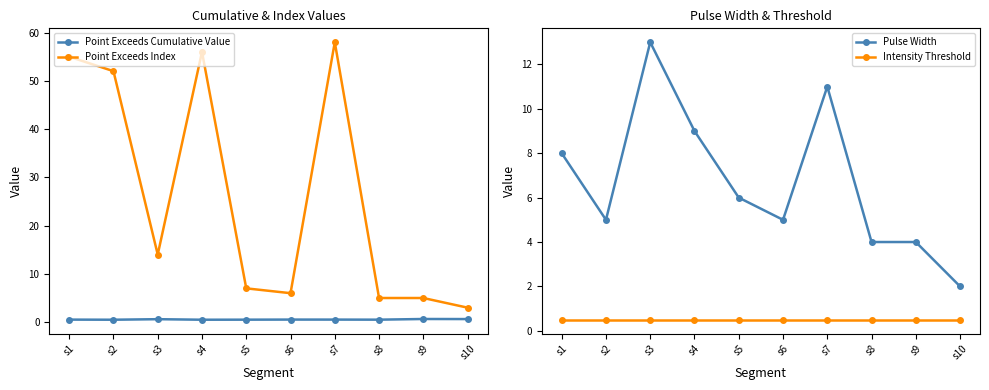

What is the difference between the maximum and second lowest values in the Point Exceeds Index series?

53.0